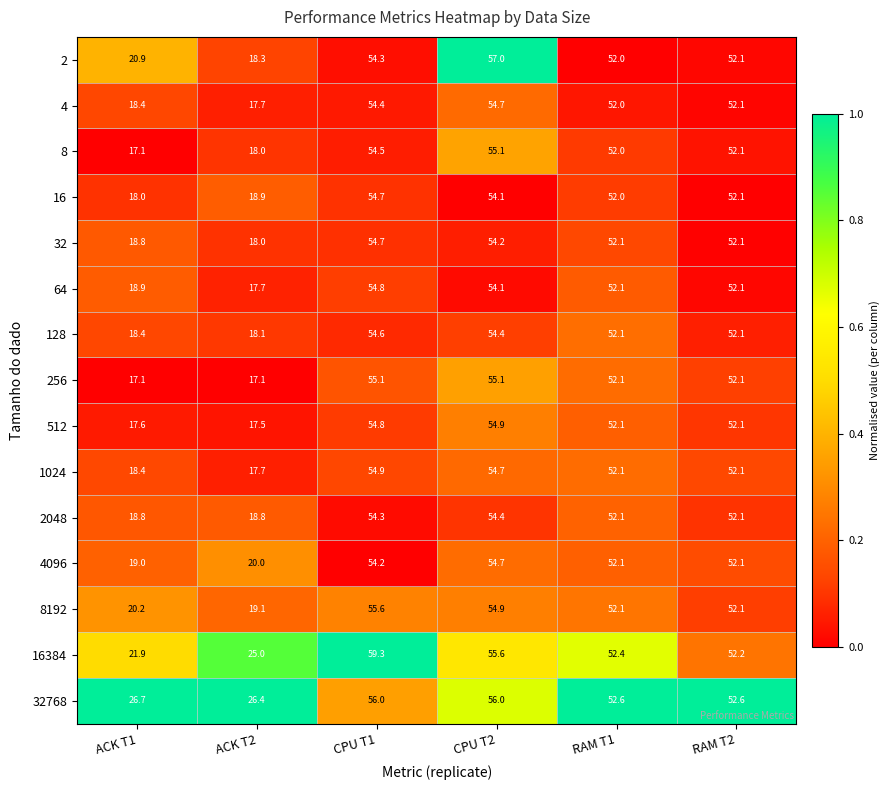

What is the greatest value displayed?

59.3